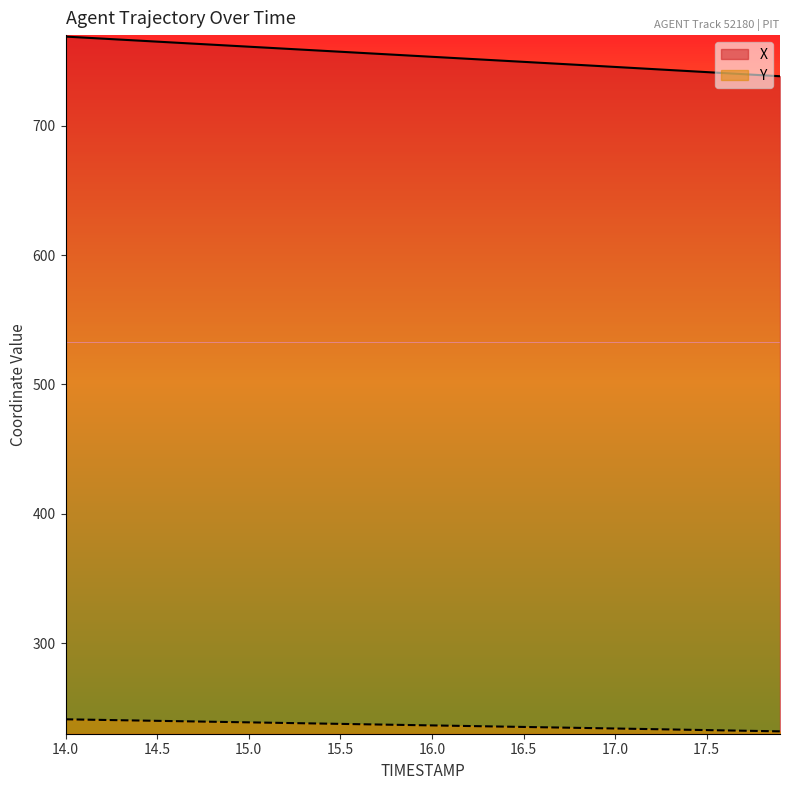

What is the average value of the Y series?

236.5